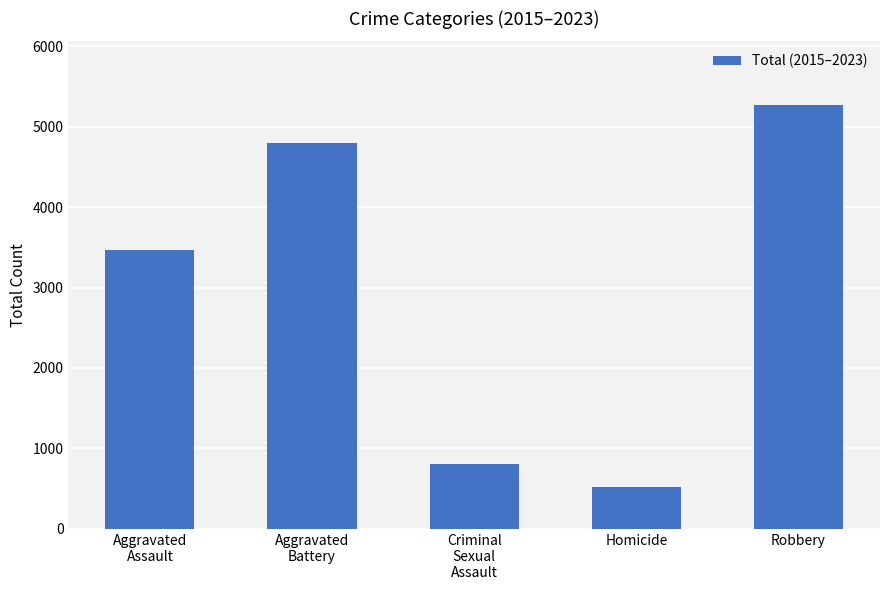

Are the bars grouped side by side (vs. stacked)?

No